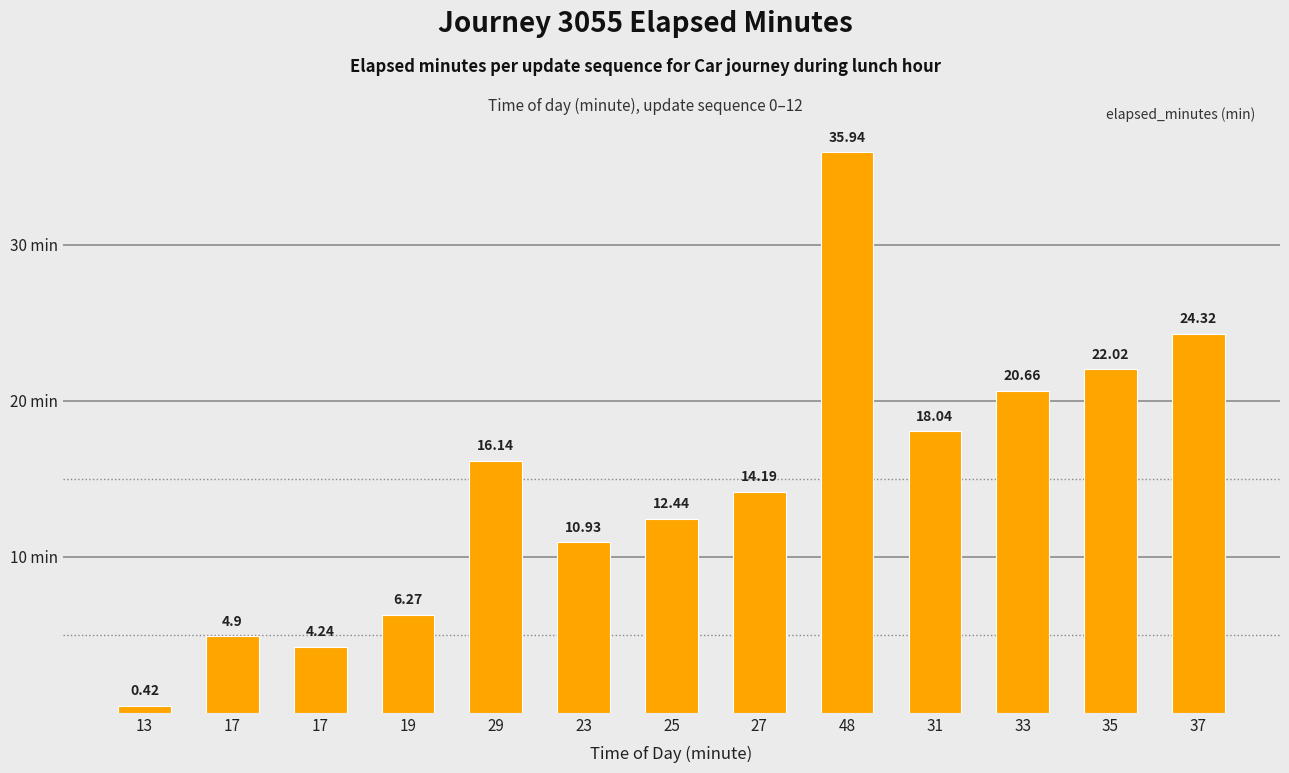

What is the difference between the values at 31 and 29?

1.9